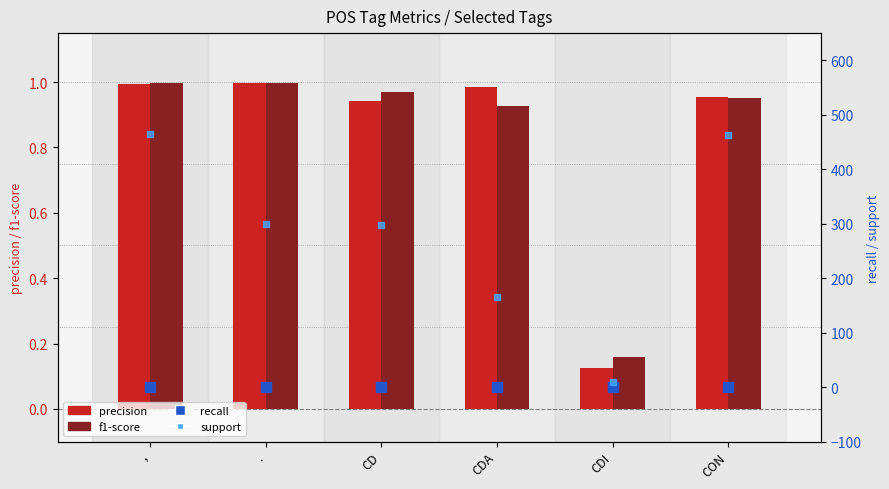

Where is recall nearest to the value 0?

CDI